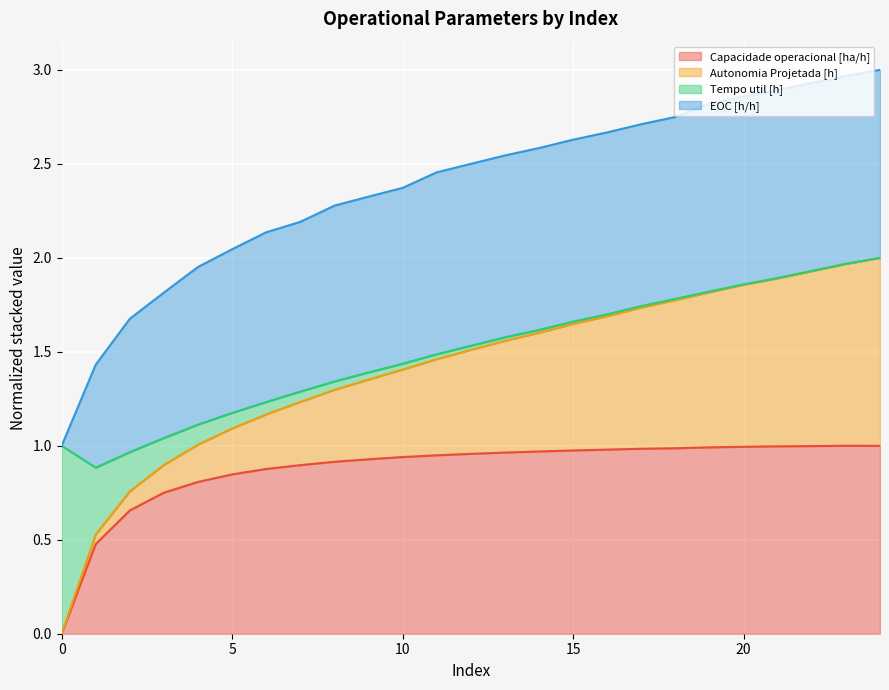

Between 18 and 5, which is larger?

18